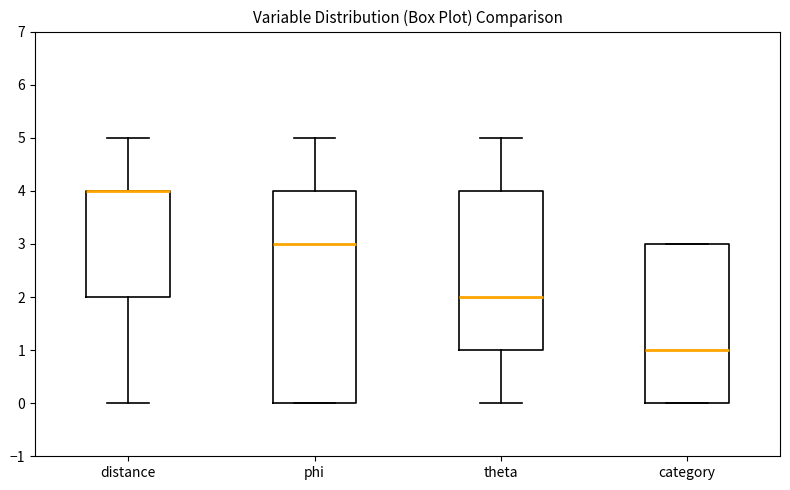

Reading left to right, transcribe this box plot: for each box, give where its median line is, the range the box spans, and where its two whiskers end, as read against the y-axis. The values are not printed on the chart, so give them approximately, as read against the axis.

distance: median 4 (drawn on the box's upper edge), box 2 to 4, whiskers 0 to 5
phi: median 3, box 0 to 4, whiskers 0 to 5
theta: median 2, box 1 to 4, whiskers 0 to 5
category: median 1, box 0 to 3, whiskers 0 to 3